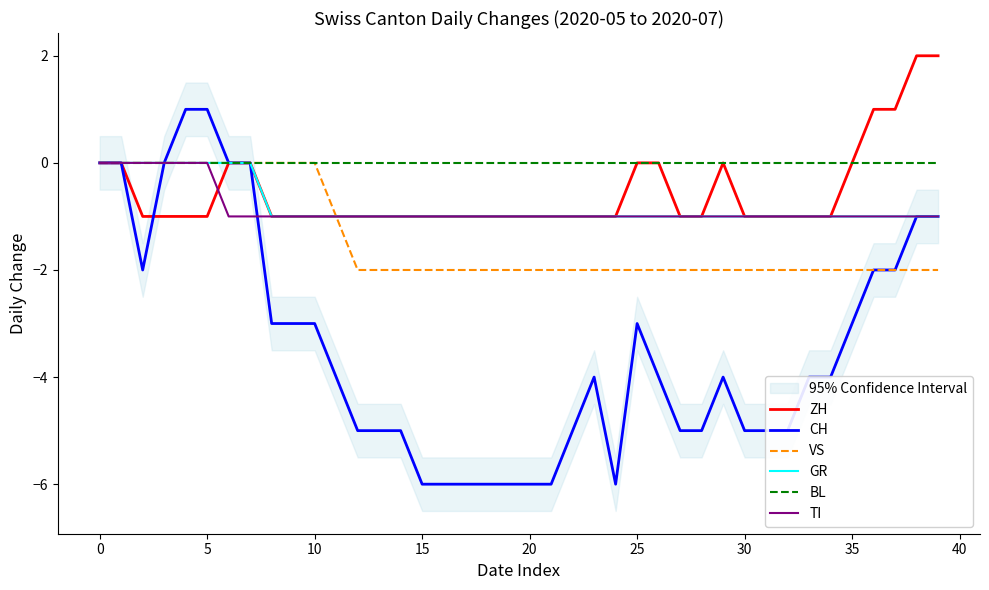

The value of VS at 30 is -3. True or false?

False